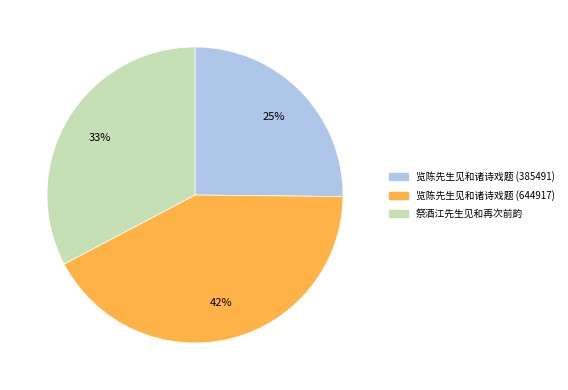

What is the ratio of the value at 览陈先生见和诸诗戏题 (644917) to the value at 览陈先生见和诸诗戏题 (385491)?

1.7